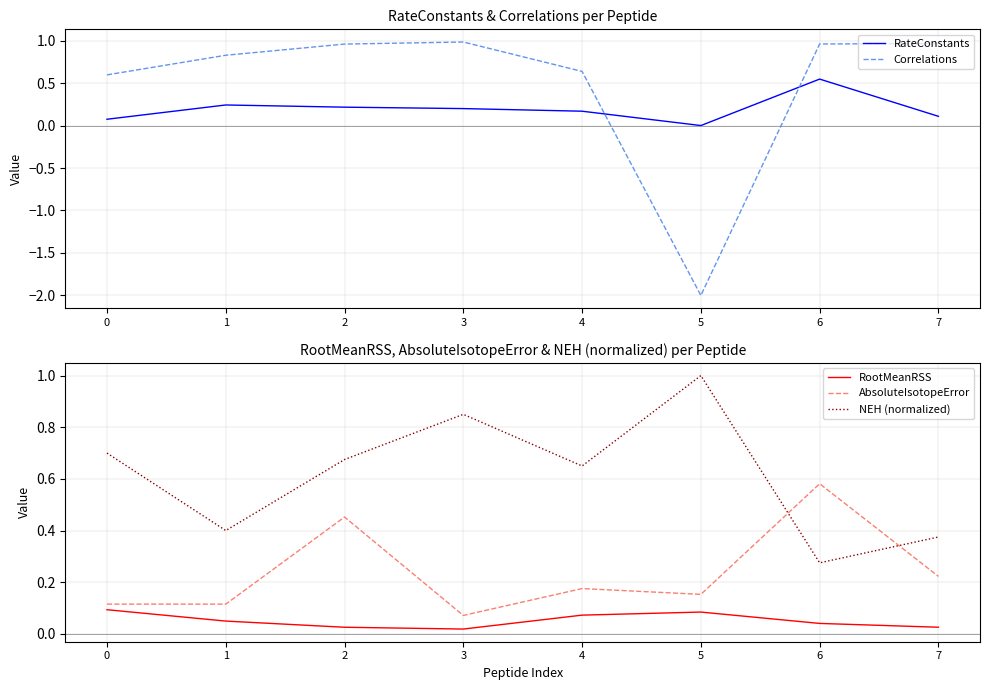

The value of NEH (normalized) at 2 is 1.2. True or false?

False